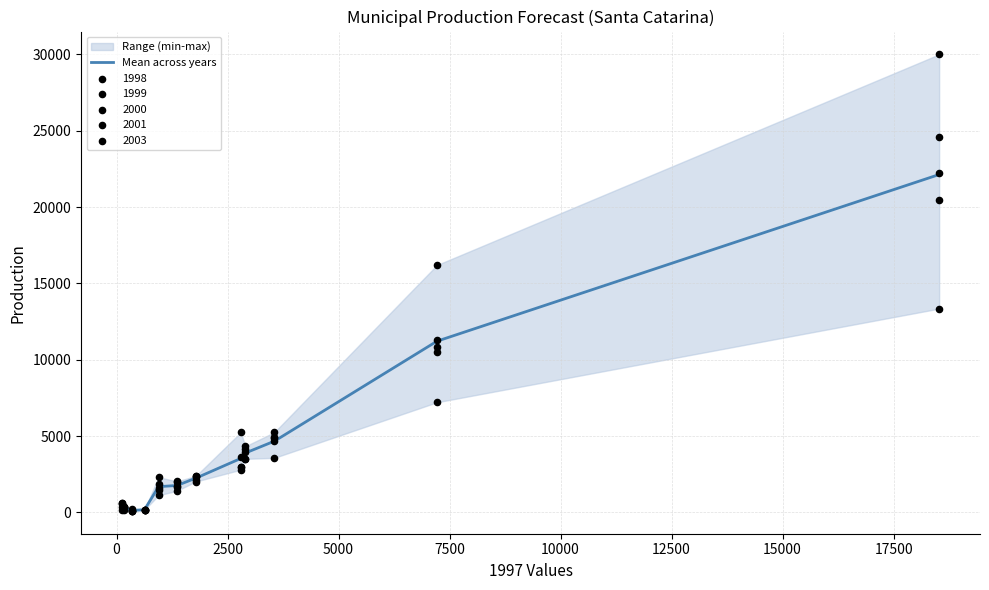

What is the maximum value for Mean across years?

22130.0